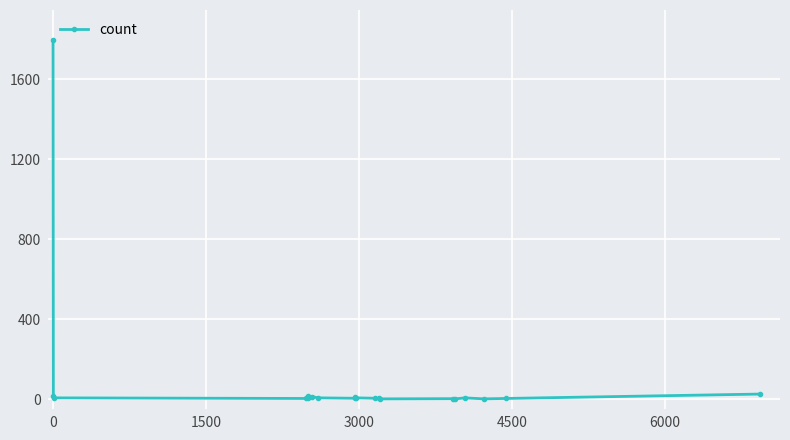

True or false: the data has more than 2 interior local peaks.

True